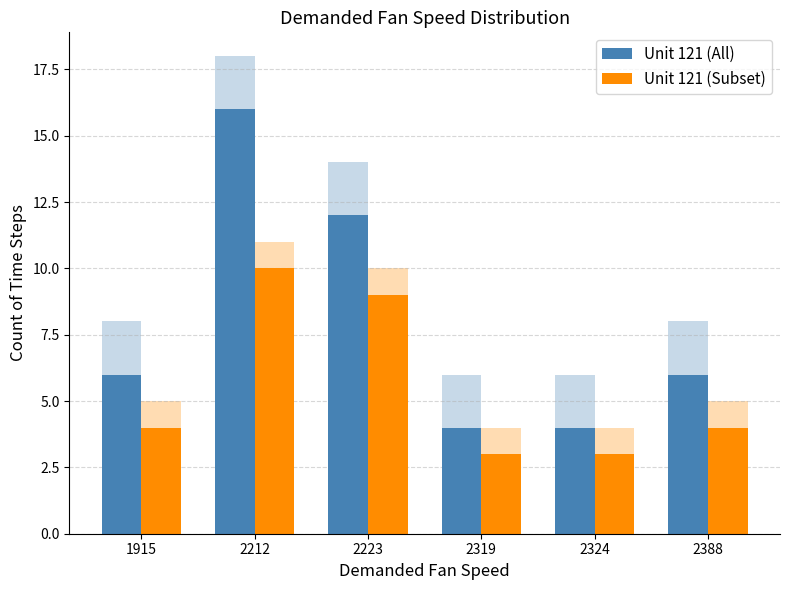

Where does the Unit 121 (All) series first go above 6?

2212